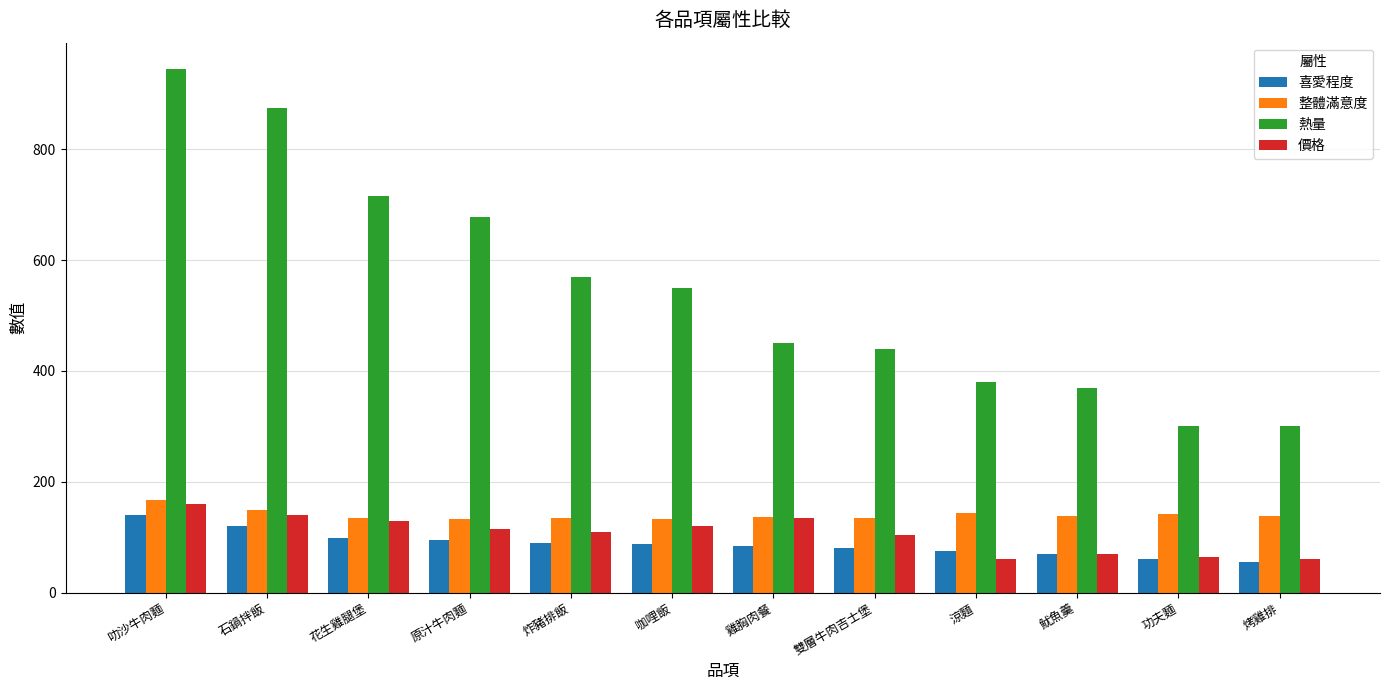

At which label does 熱量 reach its peak?

叻沙牛肉麵